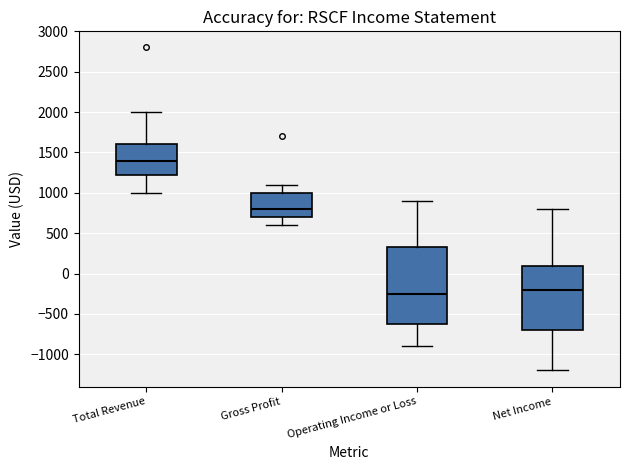

Which box has the lowest median line?

Operating Income or Loss